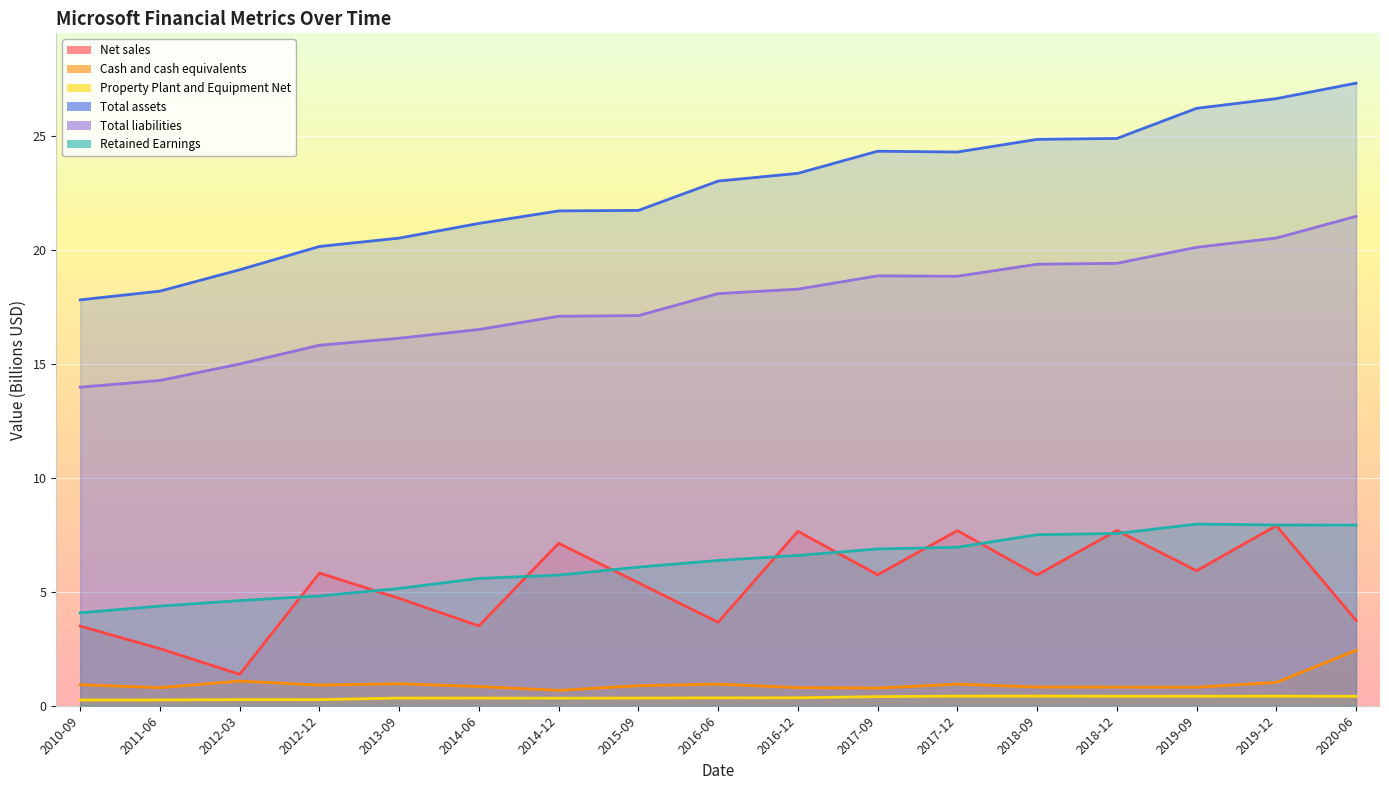

At which label does Total assets reach its peak?

2020-06